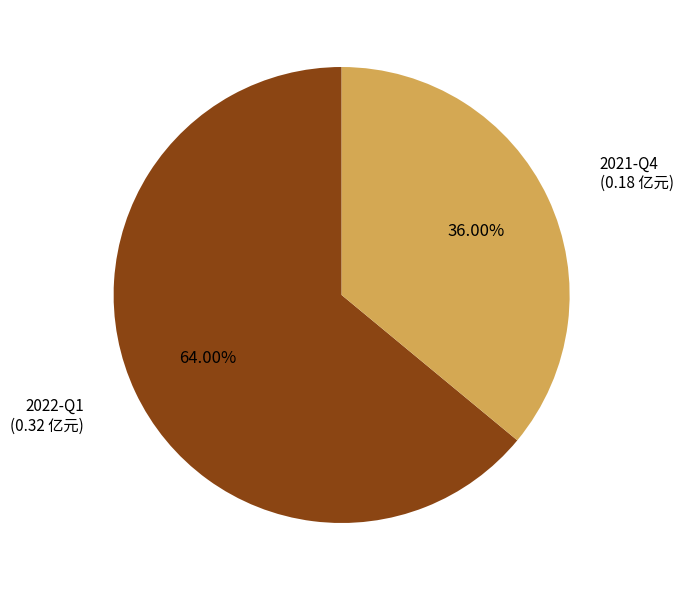

To the nearest percent, what portion does 2022-Q1 represent?

64%